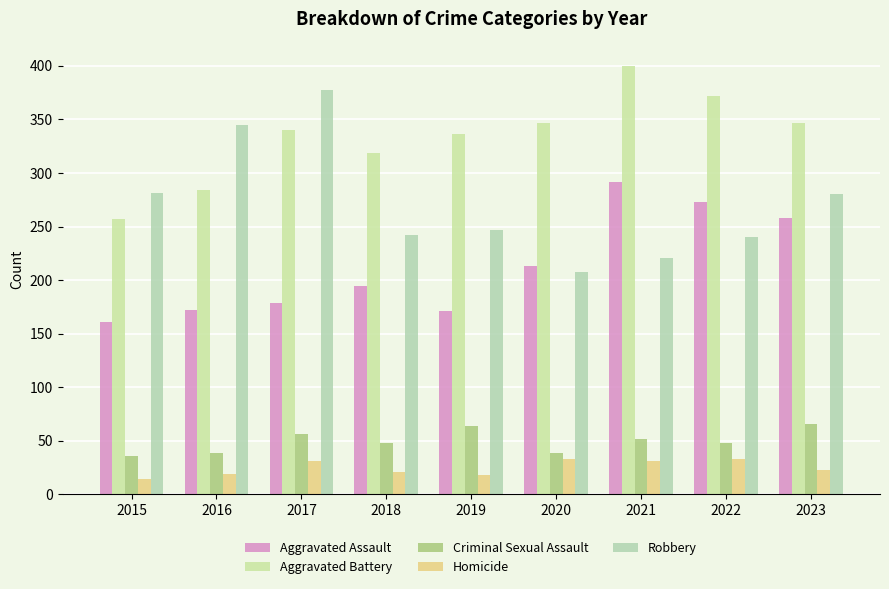

Between 2016 and 2017, which series saw the biggest shift?

Aggravated Battery